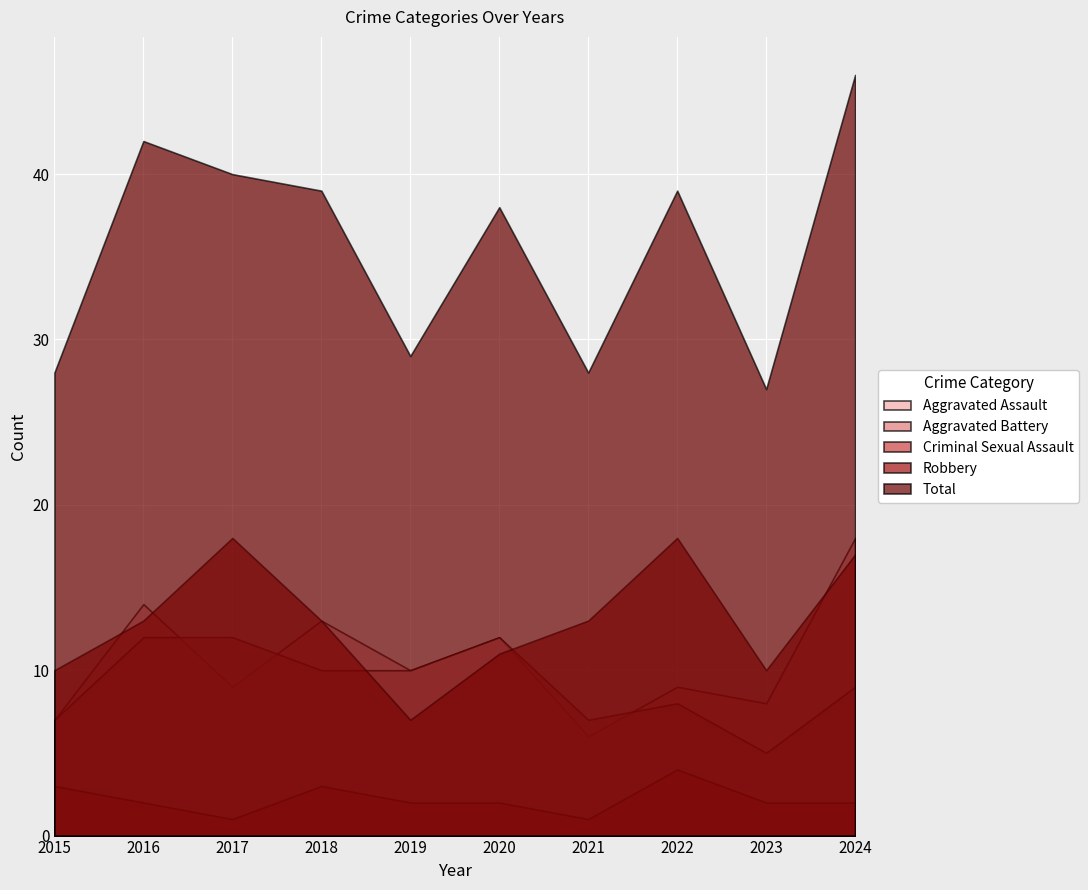

Which category has the highest value in the Aggravated Assault series?

2024